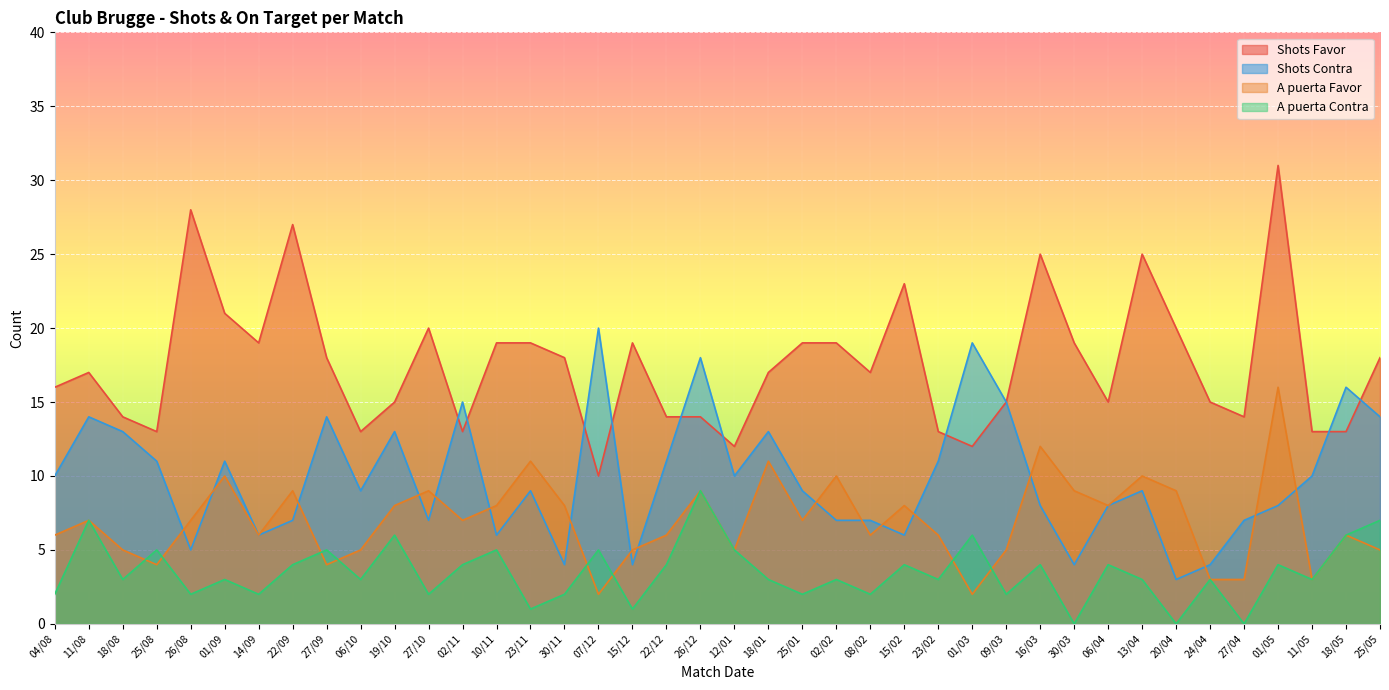

Is the value of Shots Favor at 01/03 greater than the value of A puerta Contra at 14/09?

Yes